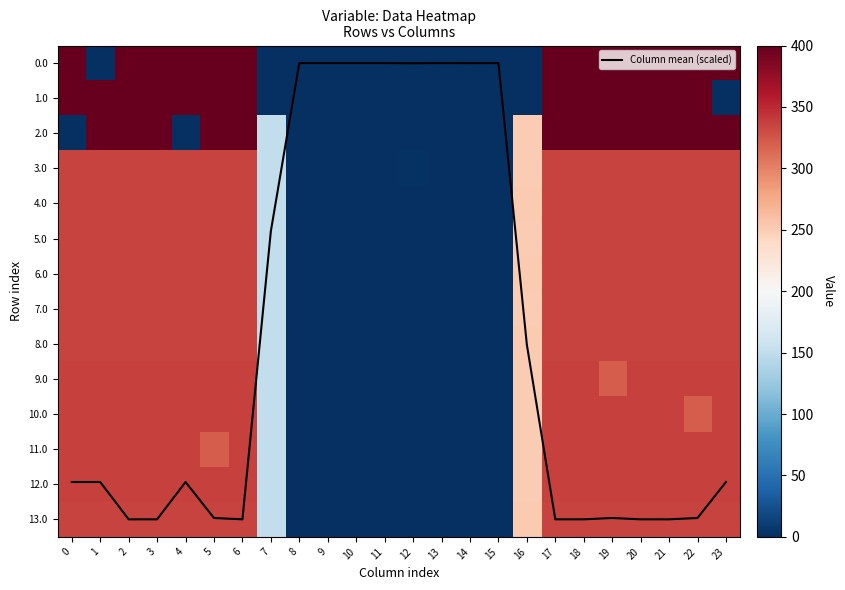

What is the maximum value for Column mean (scaled)?

13.0